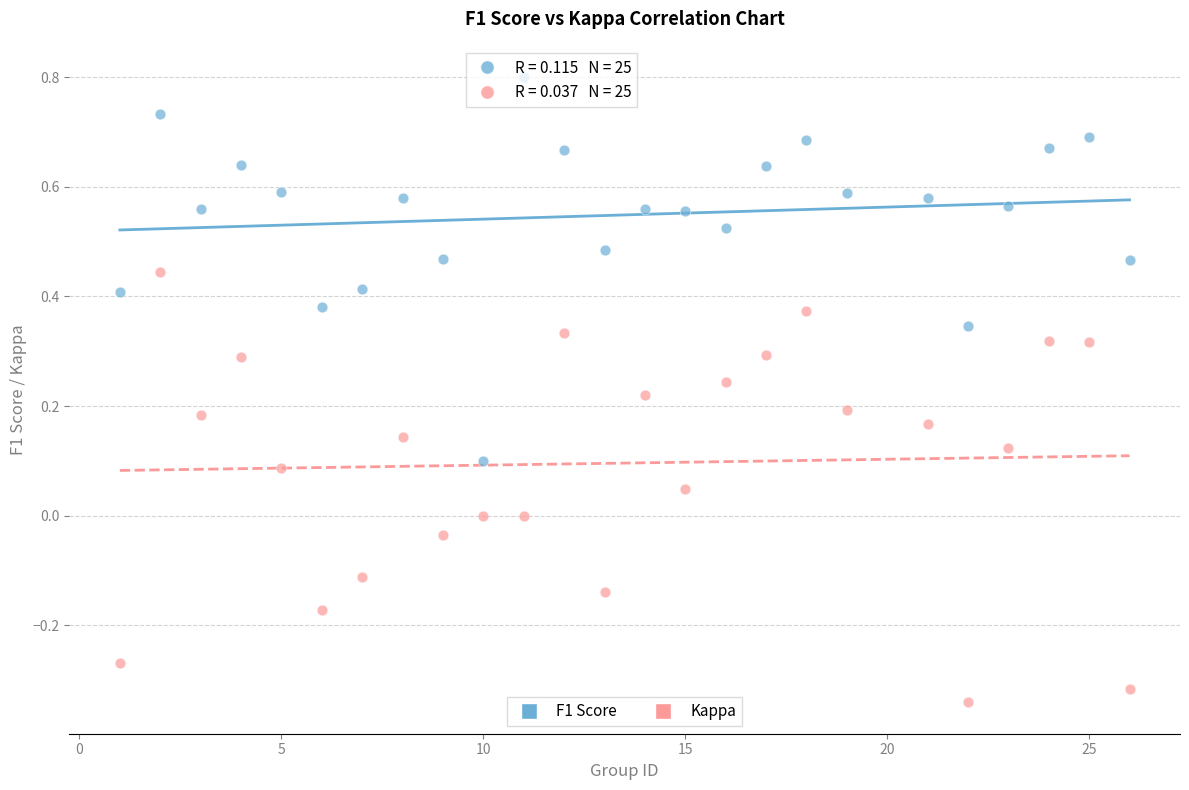

Across all data points, what is the range of Y values (max minus min)?

1.1